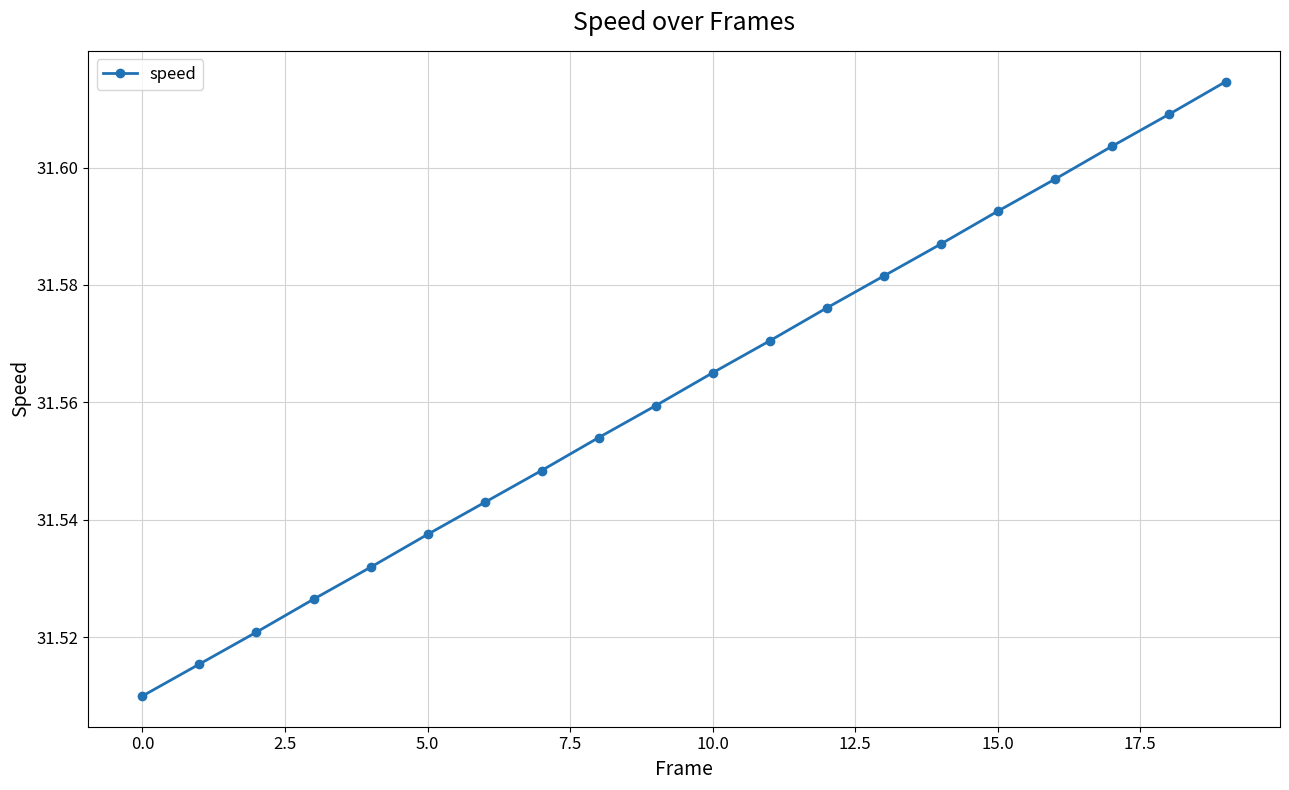

What is the sum of all values?

631.2